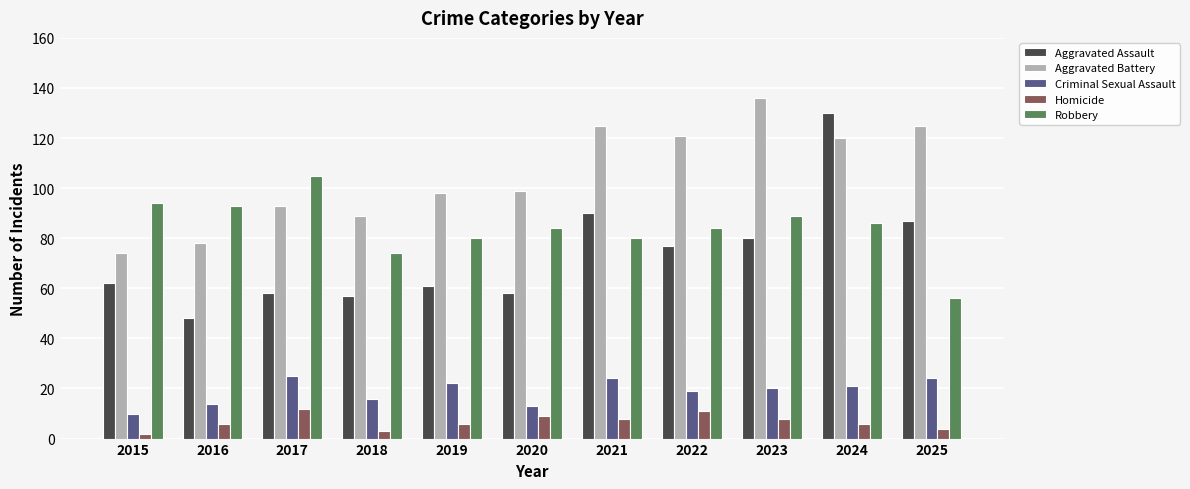

Reading right to left, transcribe all the data shown in this chart.

Aggravated Assault: 87	130	80	77	90	58	61	57	58	48	62
Aggravated Battery: 125	120	136	121	125	99	98	89	93	78	74
Criminal Sexual Assault: 24	21	20	19	24	13	22	16	25	14	10
Homicide: 4	6	8	11	8	9	6	3	12	6	2
Robbery: 56	86	89	84	80	84	80	74	105	93	94